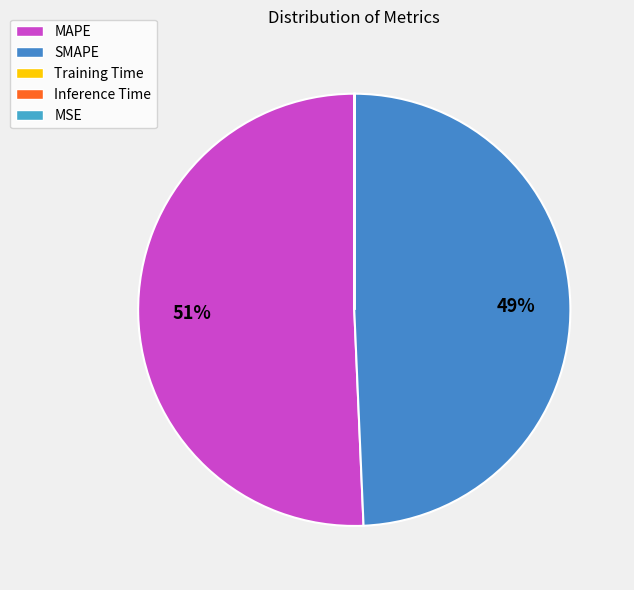

True or false: SMAPE accounts for 59% of the total.

False